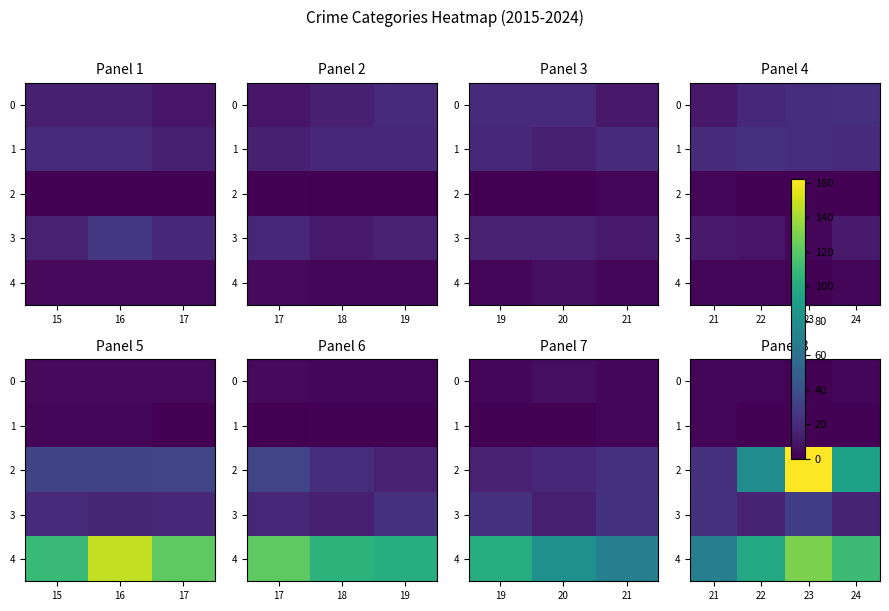

Which label corresponds to the smallest value in the chart?

22